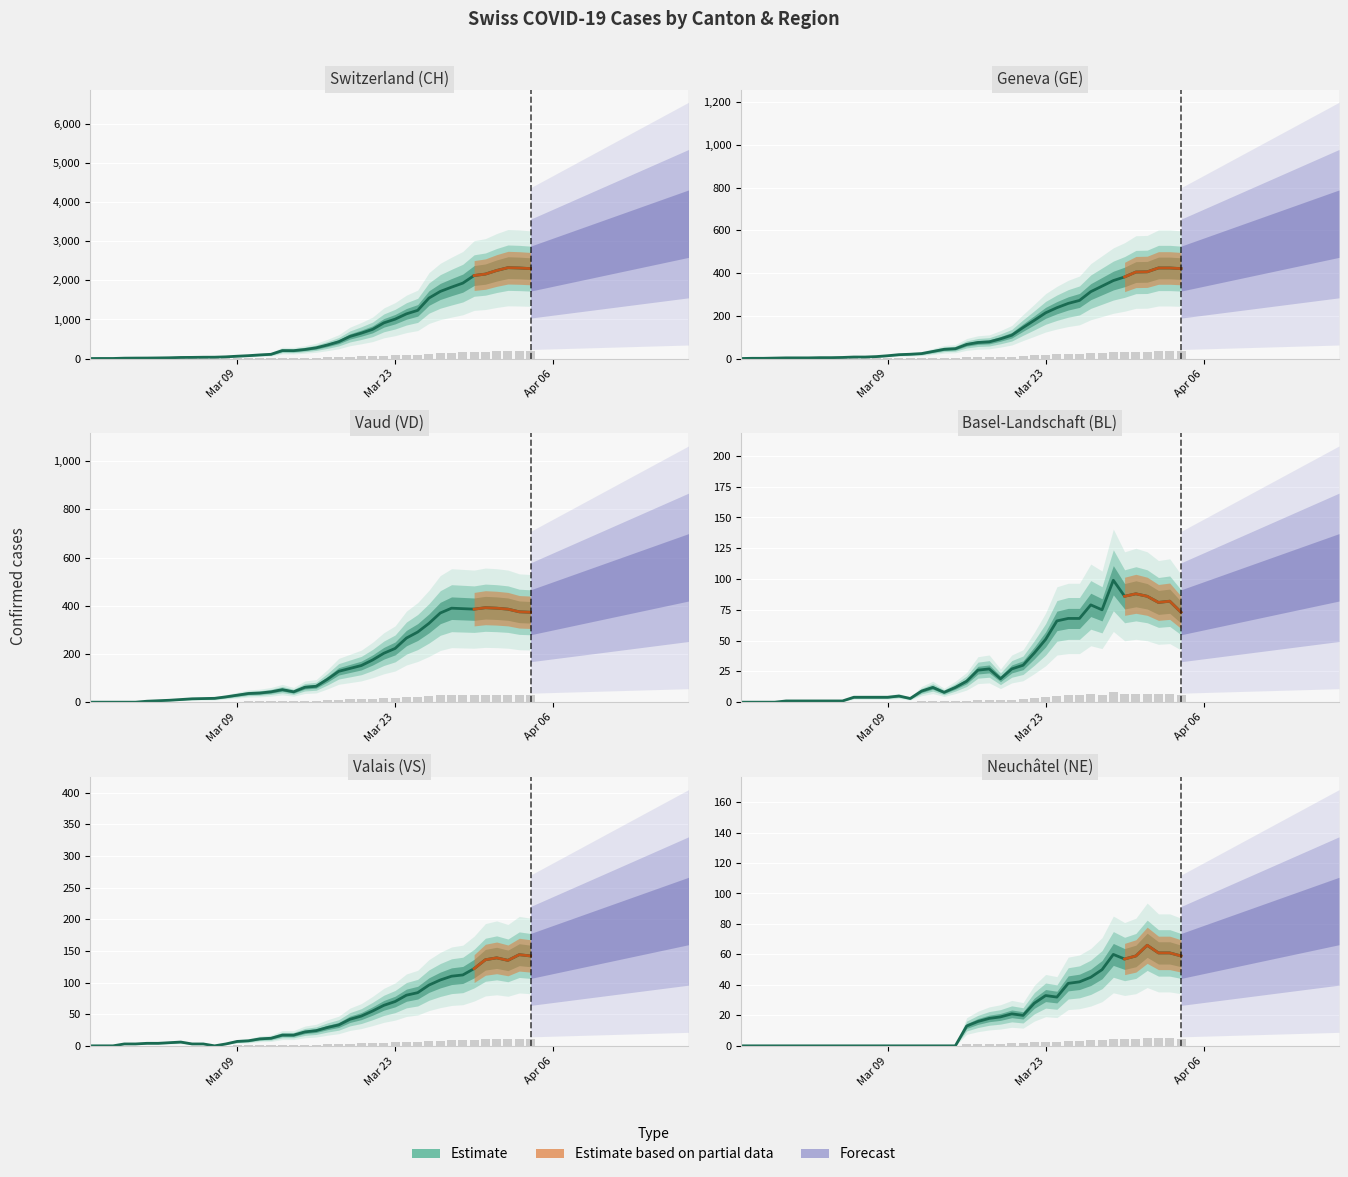

What is the value of the NE bar at the 29th from the left?

32